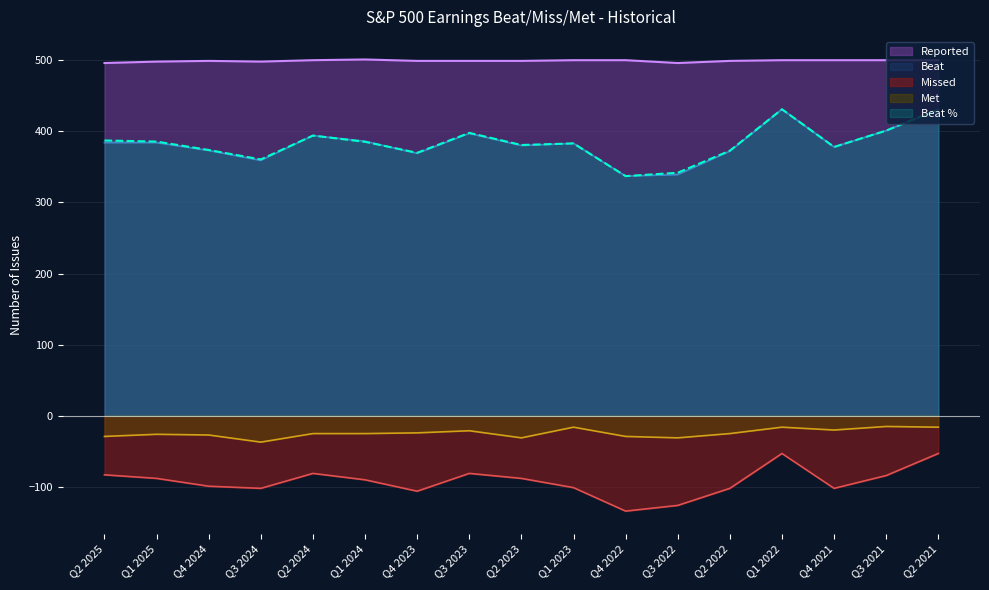

Reading left to right, extract all data points from this chart.

Reported: Q2 2025=496.0	Q1 2025=498.0	Q4 2024=499.0	Q3 2024=498.0	Q2 2024=500.0	Q1 2024=501.0	Q4 2023=499.0	Q3 2023=499.0	Q2 2023=499.0	Q1 2023=500.0	Q4 2022=500.0	Q3 2022=496.0	Q2 2022=499.0	Q1 2022=500.0	Q4 2021=500.0	Q3 2021=500.0	Q2 2021=500.0
Beat: Q2 2025=384.0	Q1 2025=384.0	Q4 2024=373.0	Q3 2024=359.0	Q2 2024=394.0	Q1 2024=386.0	Q4 2023=369.0	Q3 2023=397.0	Q2 2023=380.0	Q1 2023=383.0	Q4 2022=337.0	Q3 2022=339.0	Q2 2022=372.0	Q1 2022=431.0	Q4 2021=378.0	Q3 2021=401.0	Q2 2021=431.0
Missed: Q2 2025=-83.0	Q1 2025=-88.0	Q4 2024=-99.0	Q3 2024=-102.0	Q2 2024=-81.0	Q1 2024=-90.0	Q4 2023=-106.0	Q3 2023=-81.0	Q2 2023=-88.0	Q1 2023=-101.0	Q4 2022=-134.0	Q3 2022=-126.0	Q2 2022=-102.0	Q1 2022=-53.0	Q4 2021=-102.0	Q3 2021=-84.0	Q2 2021=-53.0
Met: Q2 2025=-29.0	Q1 2025=-26.0	Q4 2024=-27.0	Q3 2024=-37.0	Q2 2024=-25.0	Q1 2024=-25.0	Q4 2023=-24.0	Q3 2023=-21.0	Q2 2023=-31.0	Q1 2023=-16.0	Q4 2022=-29.0	Q3 2022=-31.0	Q2 2022=-25.0	Q1 2022=-16.0	Q4 2021=-20.0	Q3 2021=-15.0	Q2 2021=-16.0
Beat_pct: Q2 2025=387.1	Q1 2025=385.6	Q4 2024=373.8	Q3 2024=360.4	Q2 2024=394.0	Q1 2024=385.2	Q4 2023=369.8	Q3 2023=397.8	Q2 2023=380.8	Q1 2023=383.0	Q4 2022=337.0	Q3 2022=341.8	Q2 2022=372.8	Q1 2022=431.0	Q4 2021=378.0	Q3 2021=401.0	Q2 2021=431.0